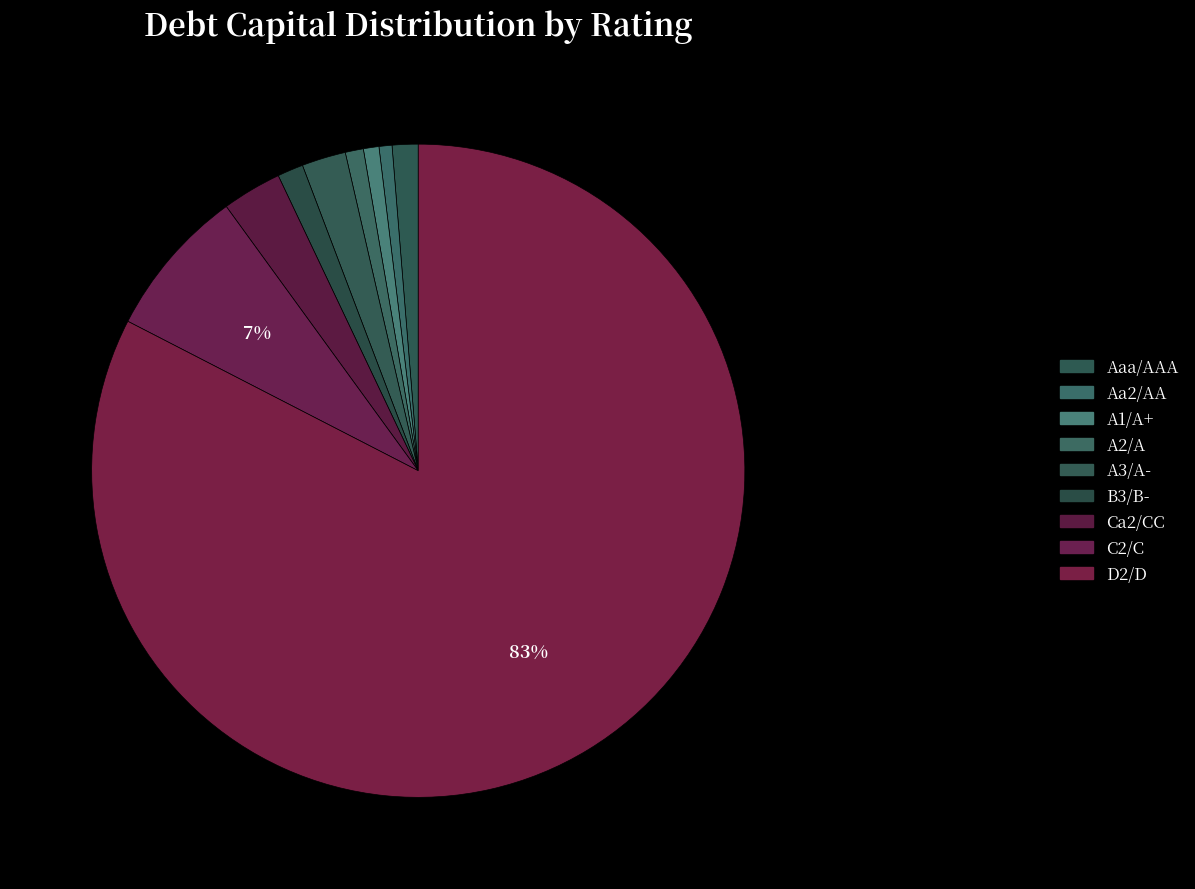

Is there any slice that represents more than half of the pie?

Yes